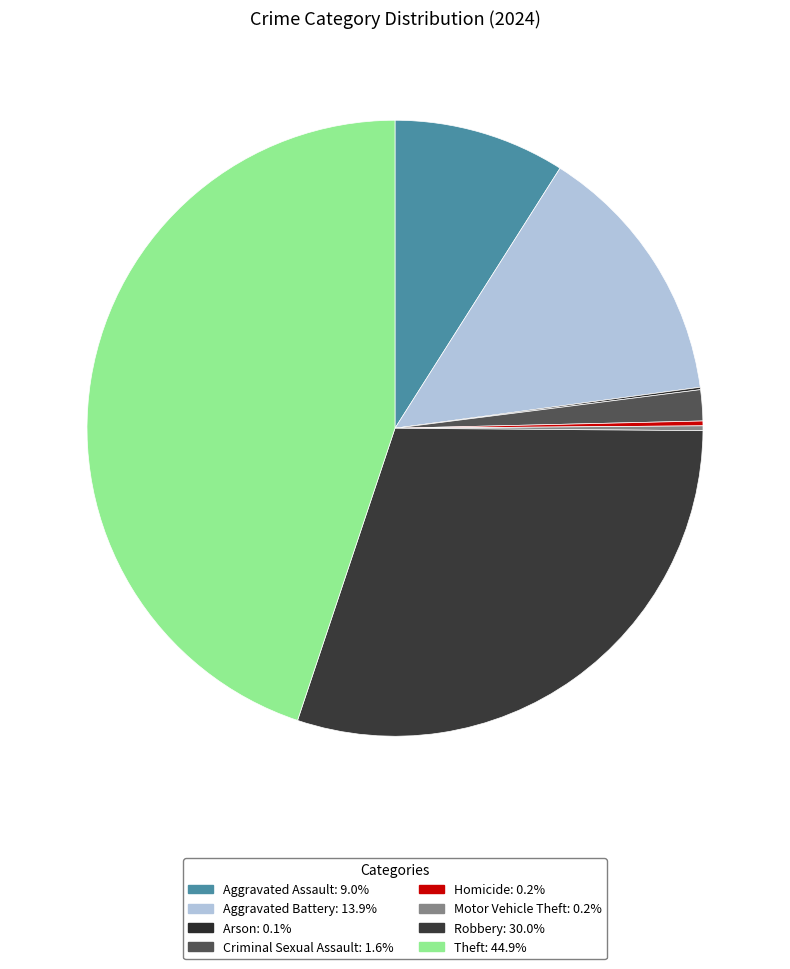

Does any single category account for the majority?

No